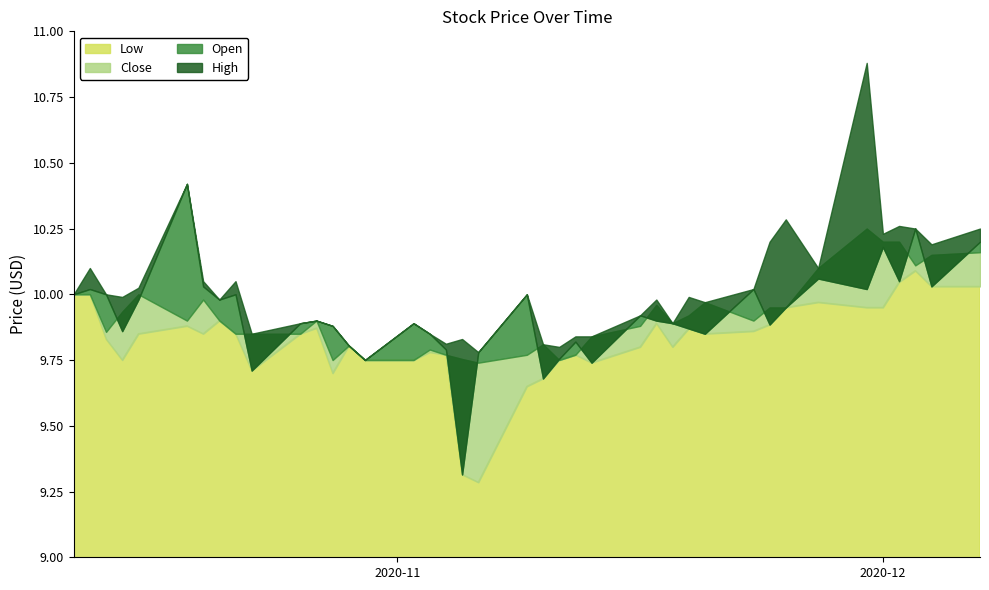

True or false: Close and Low cross at least once.

False